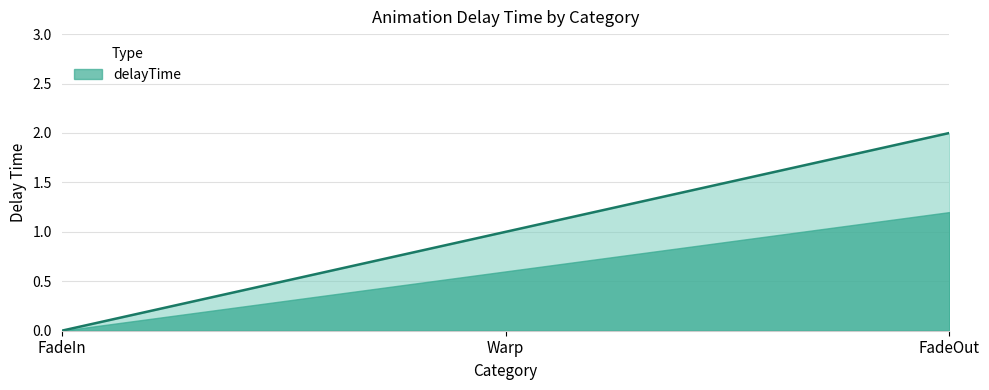

What is the difference between the second highest and minimum values?

1